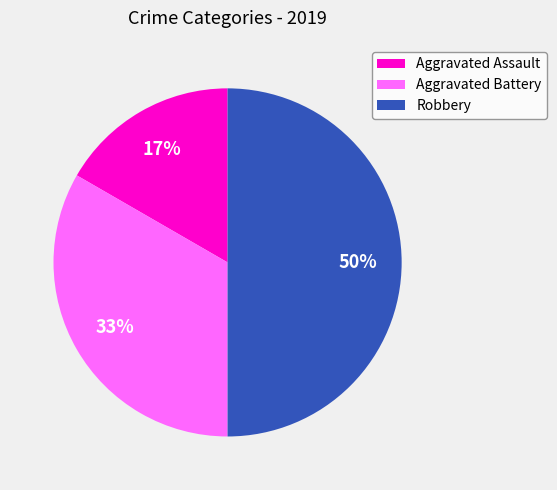

Is the sum of Robbery and Aggravated Assault greater than half?

Yes